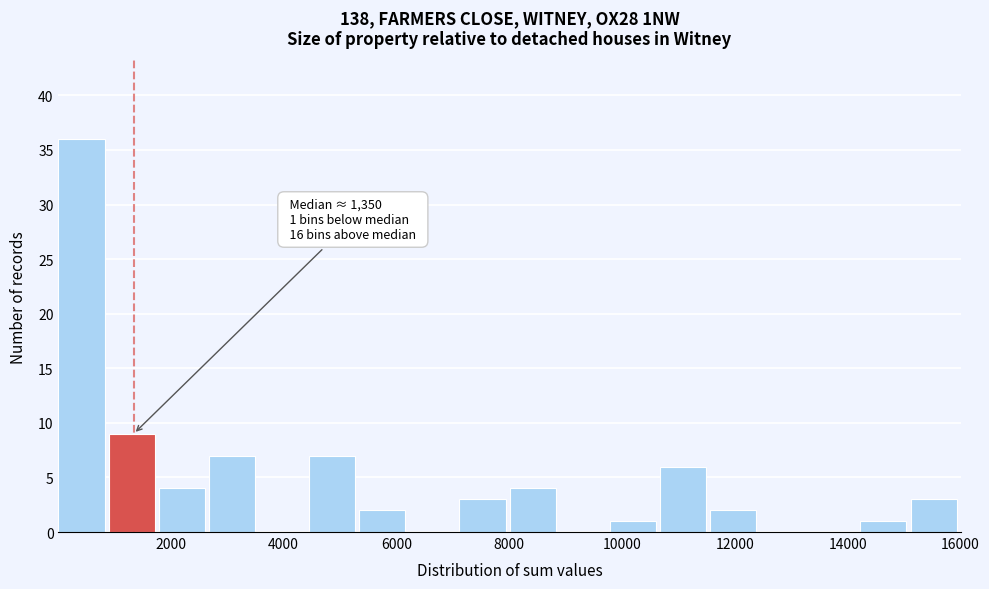

Which range on the x-axis has the tallest bar?

0 to 800